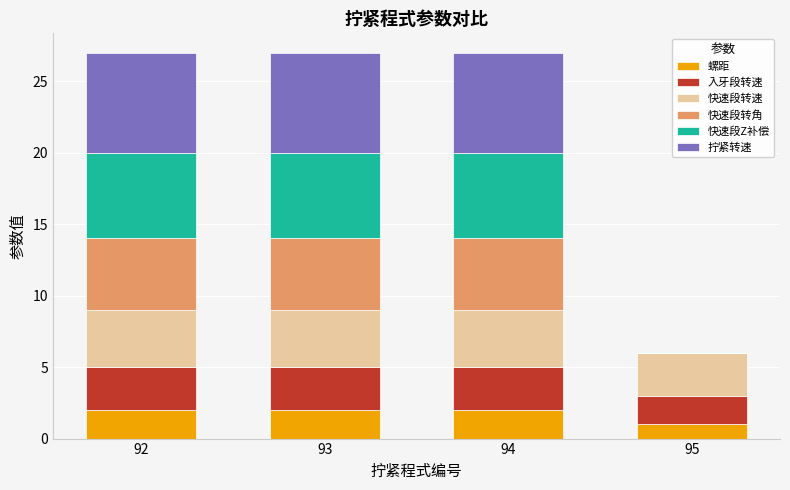

Are the bars grouped side by side (vs. stacked)?

No